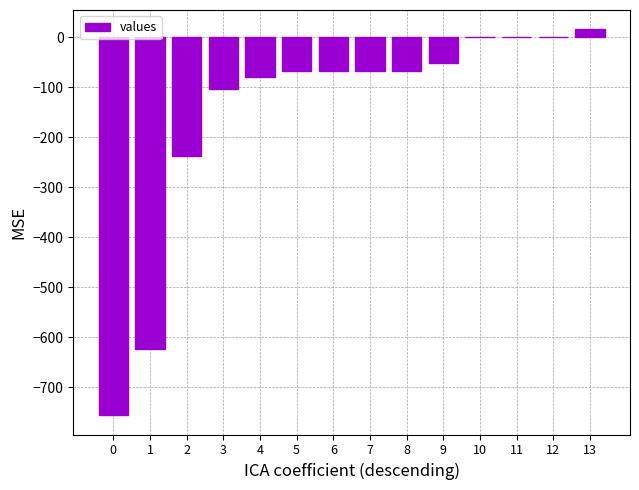

Which has a higher value, 12 or 4?

12